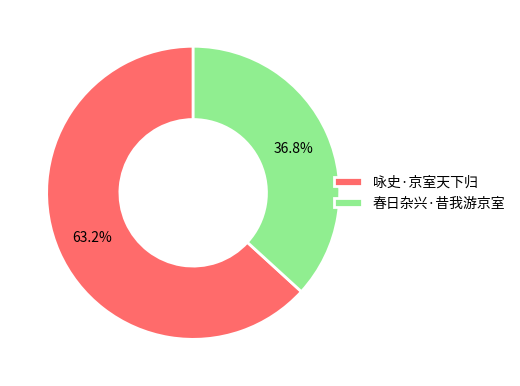

How much of the chart is everything except 咏史·京室天下归?

36.8%